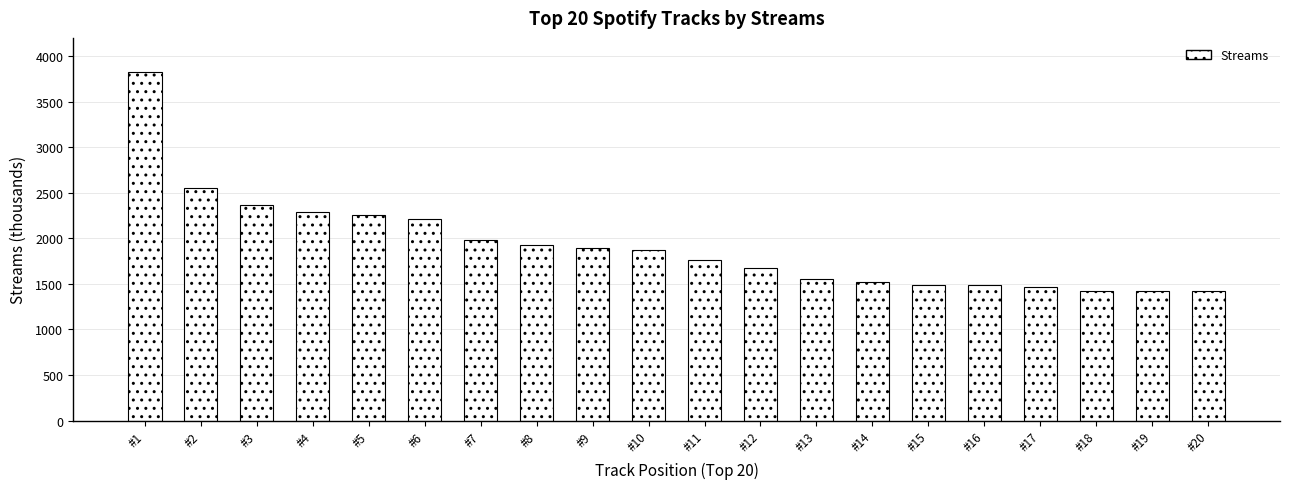

What is the value of the 5th bar from the left?

2253